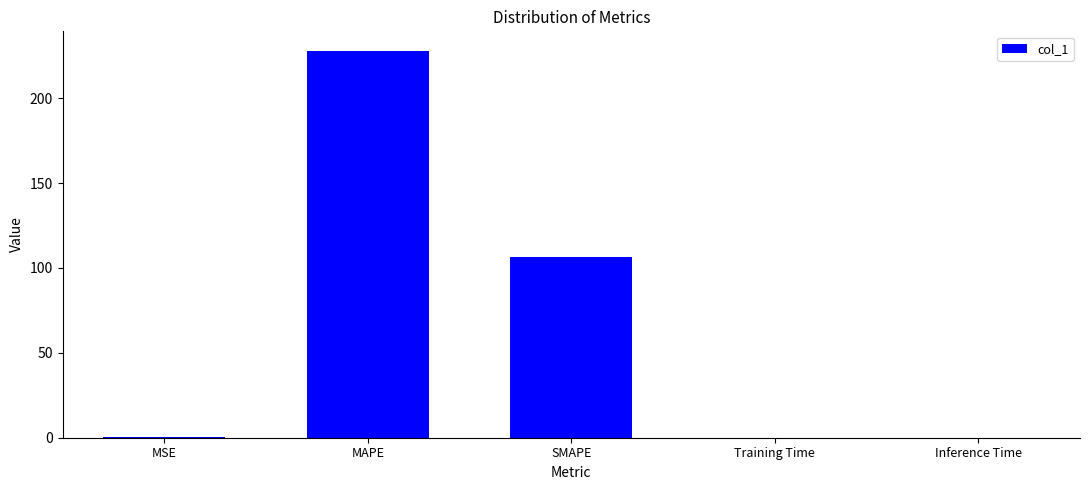

What is the sum of the values at MAPE and Training Time?

227.9